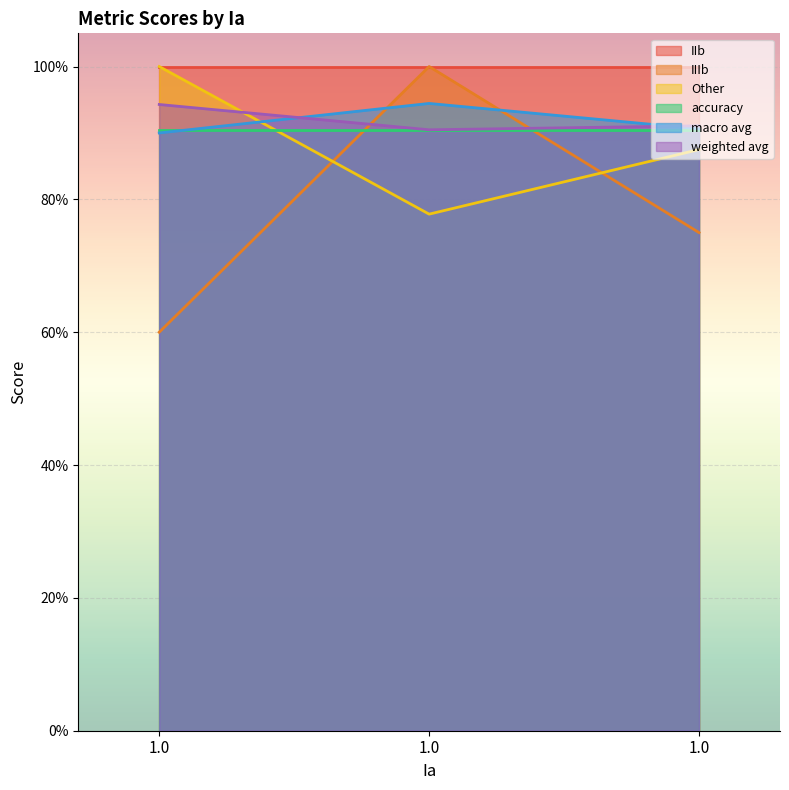

What are all the series names shown in the legend?

IIb, IIIb, Other, accuracy, macro avg, weighted avg